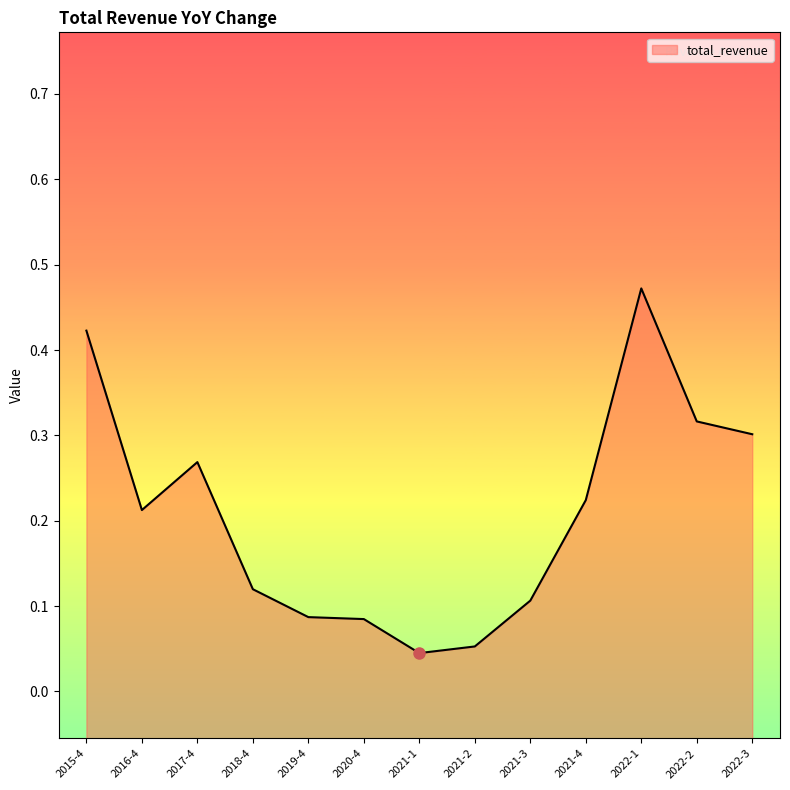

What is the average value?

0.2